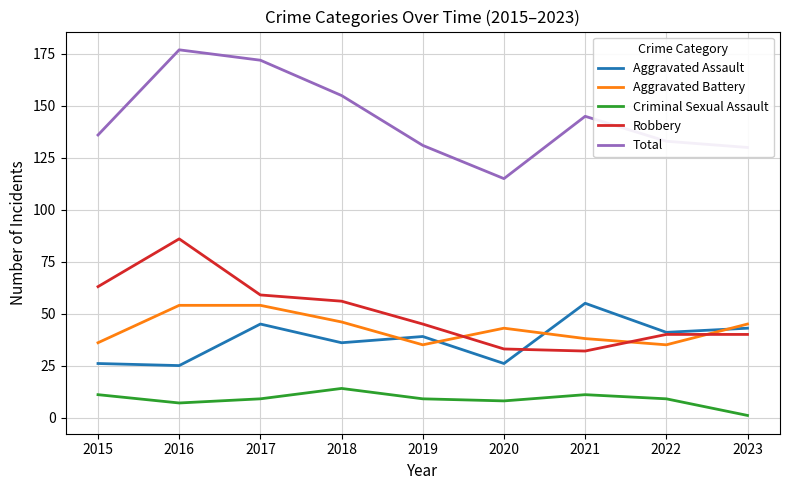

What is the average value of the Aggravated Battery series?

43